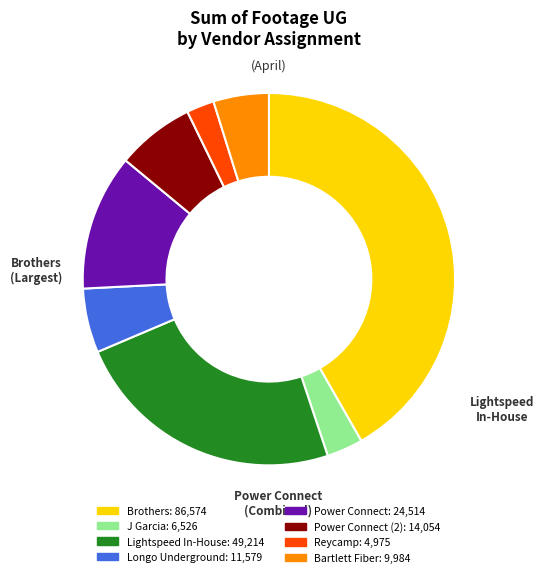

How many slices are in this pie chart?

8